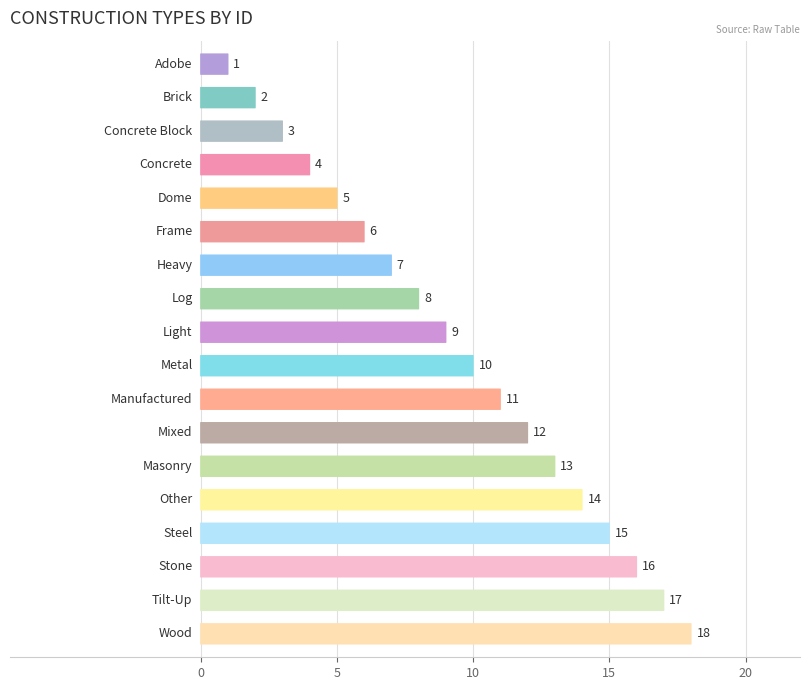

List the labels in order of value, smallest first.

Adobe, Brick, Concrete Block, Concrete, Dome, Frame, Heavy, Log, Light, Metal, Manufactured, Mixed, Masonry, Other, Steel, Stone, Tilt-Up, Wood